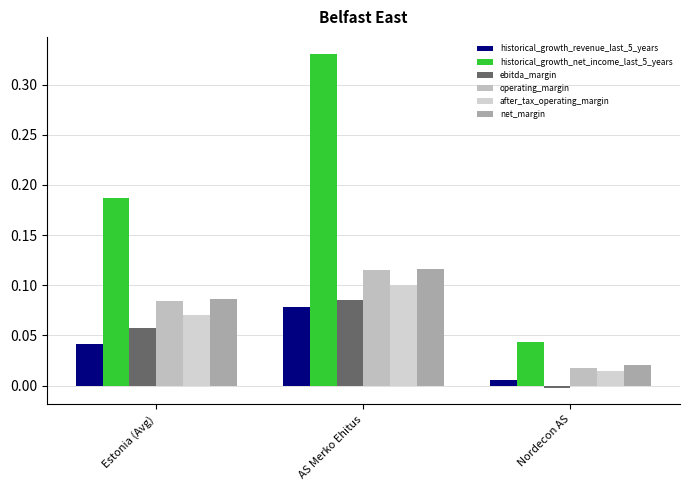

Count the historical_growth_net_income_last_5_years values in the range 0 to 1.

3